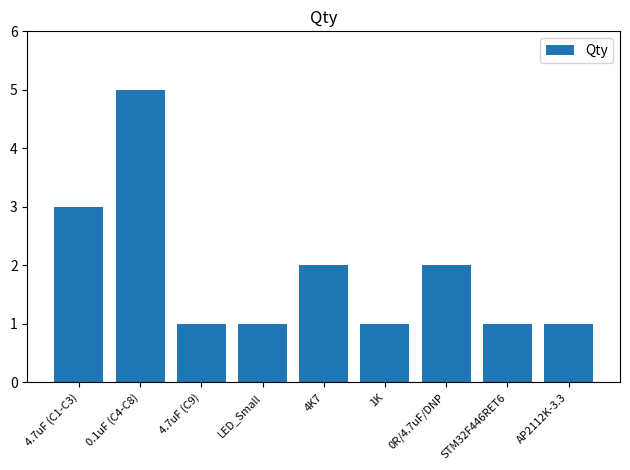

Count the number of categories in the chart.

9